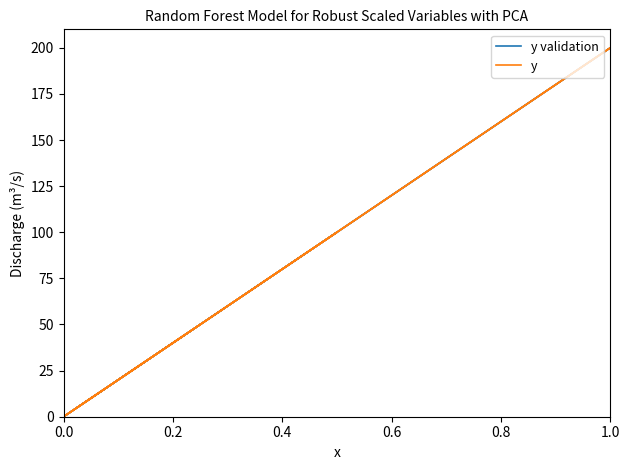

How many lines are shown in the chart?

2